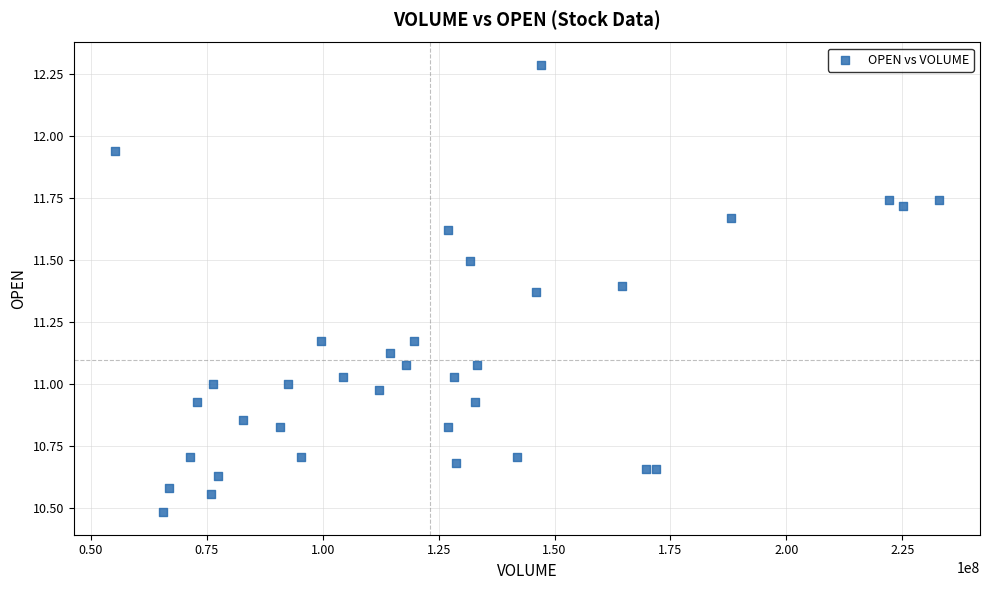

What is the range of Y values (max minus min)?

1.8